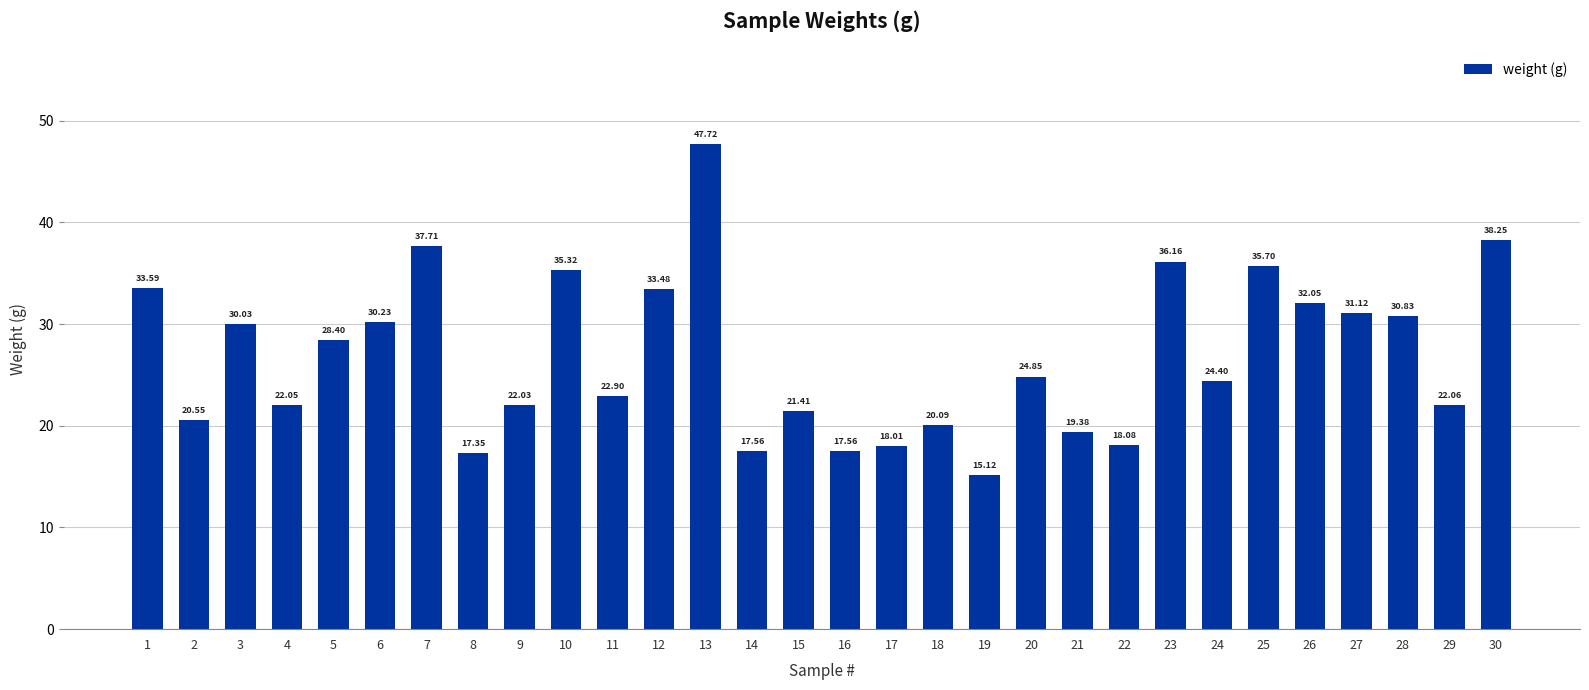

At which category does the chart reach its peak across all series?

13